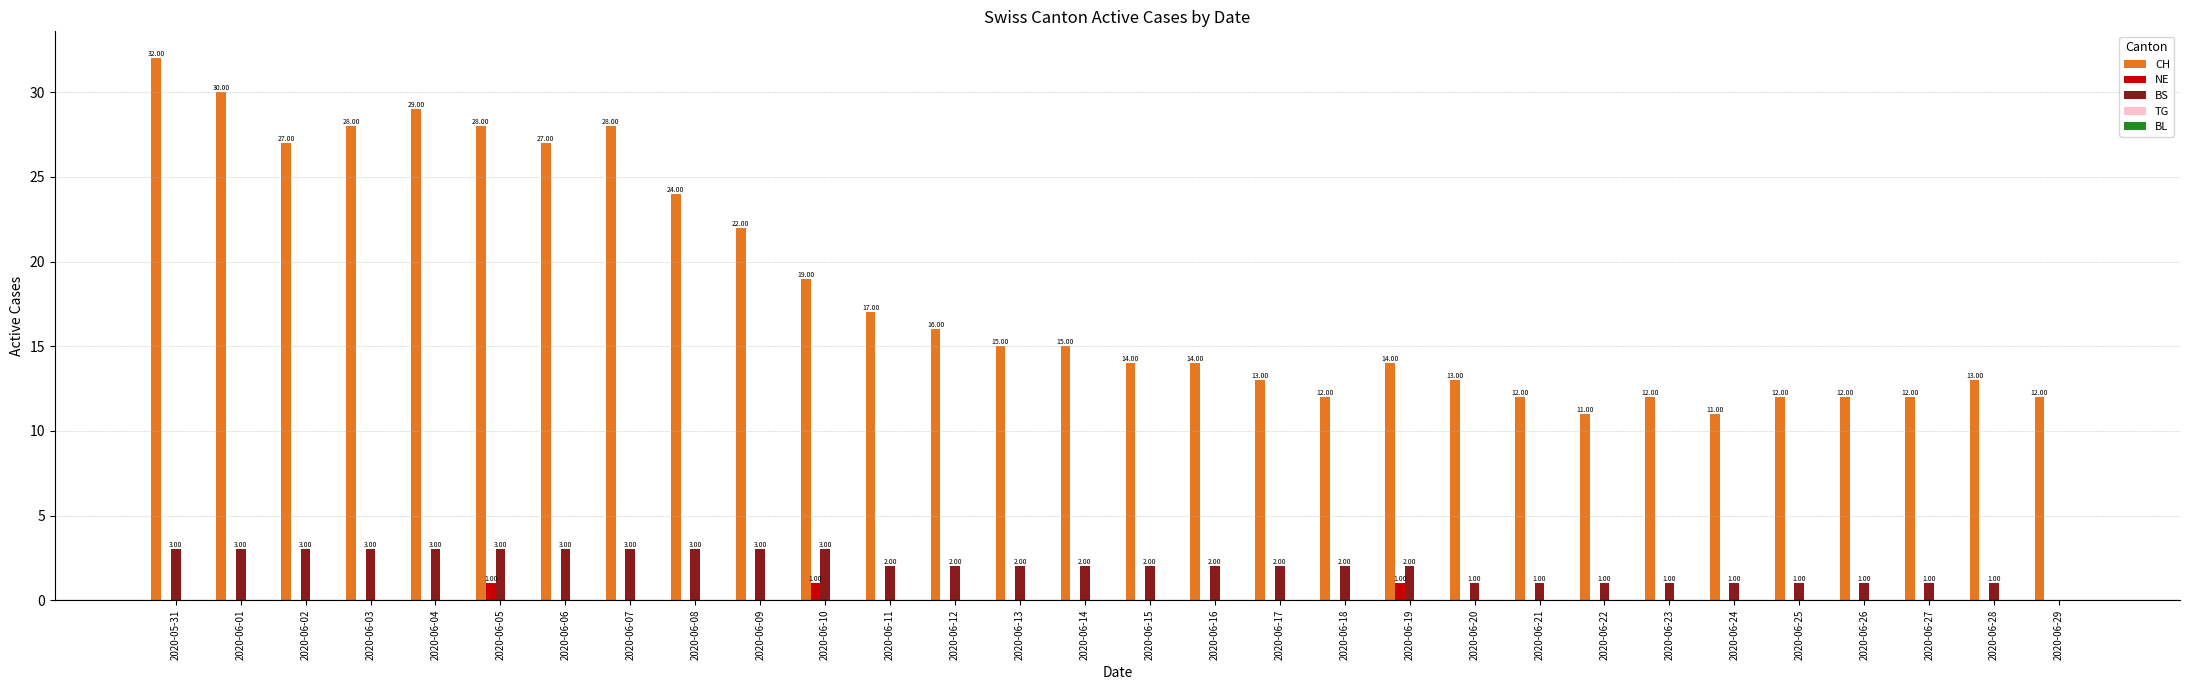

What is the difference between the BS values at 2020-06-02 and 2020-06-15?

1